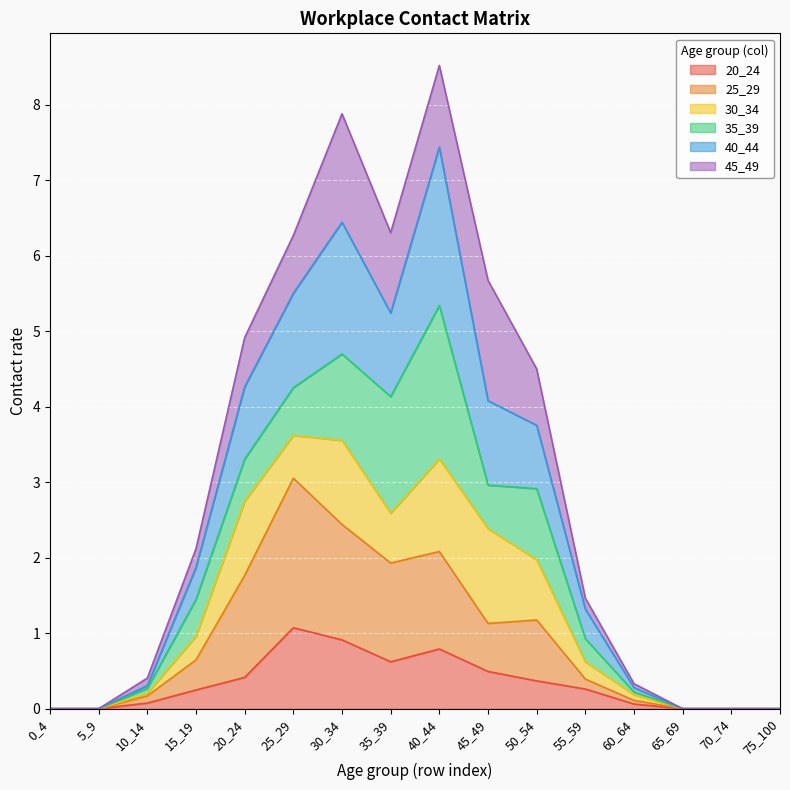

The value of 20_24 at 50_54 is 0.4. True or false?

True